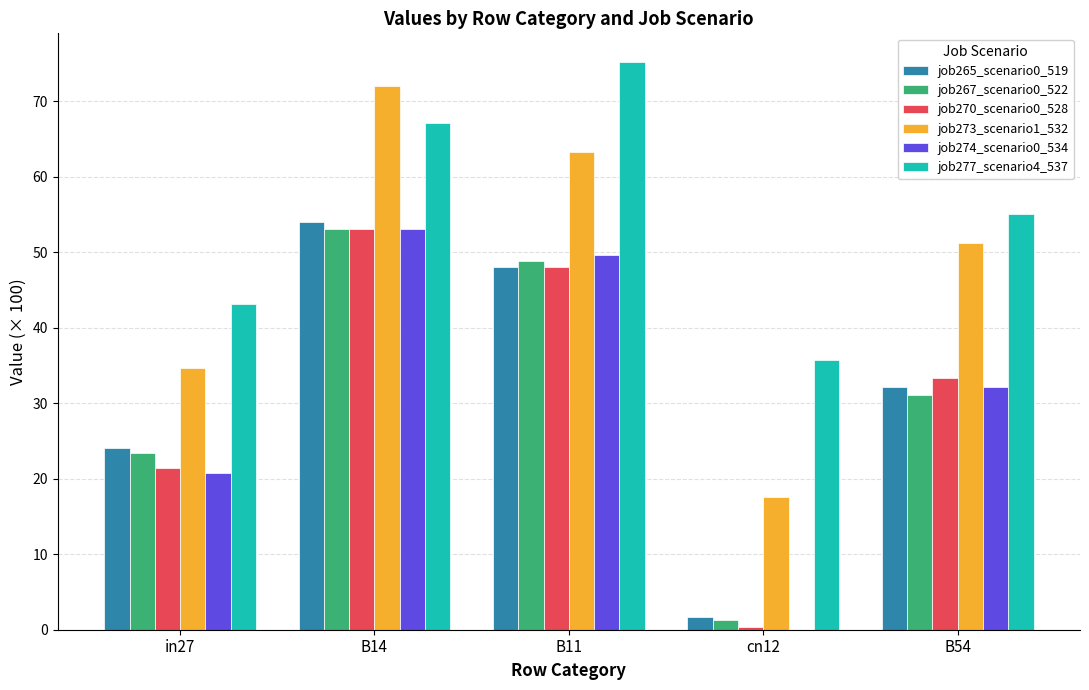

Which label corresponds to the largest value in the chart?

B11